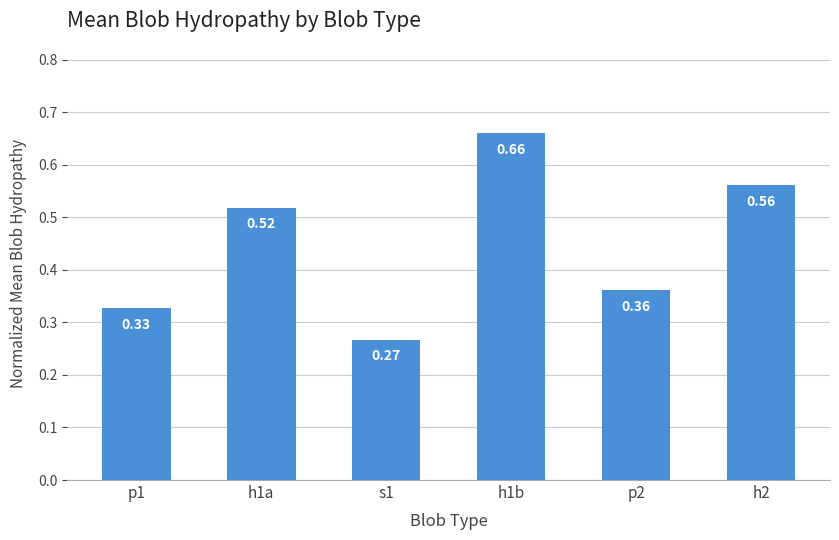

Which has a higher value, s1 or h1b?

h1b